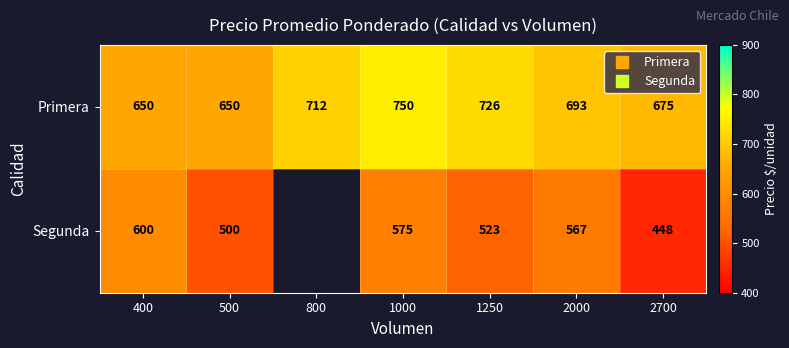

The value of Primera at 2000 is 280.6. True or false?

False